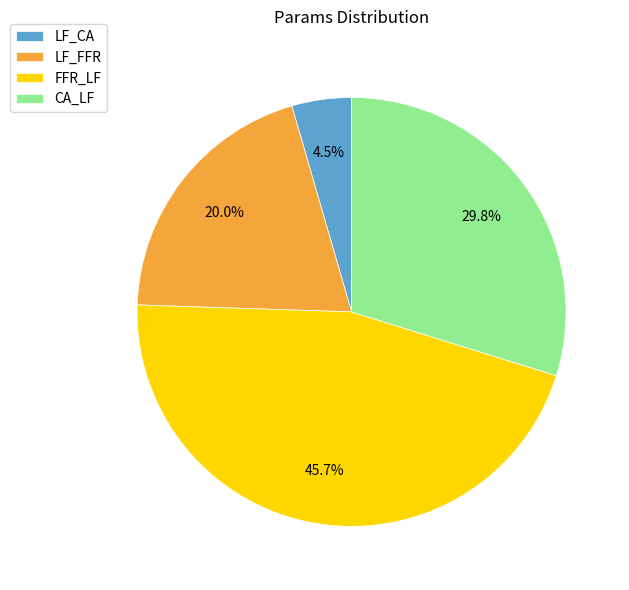

True or false: CA_LF accounts for 17% of the total.

False